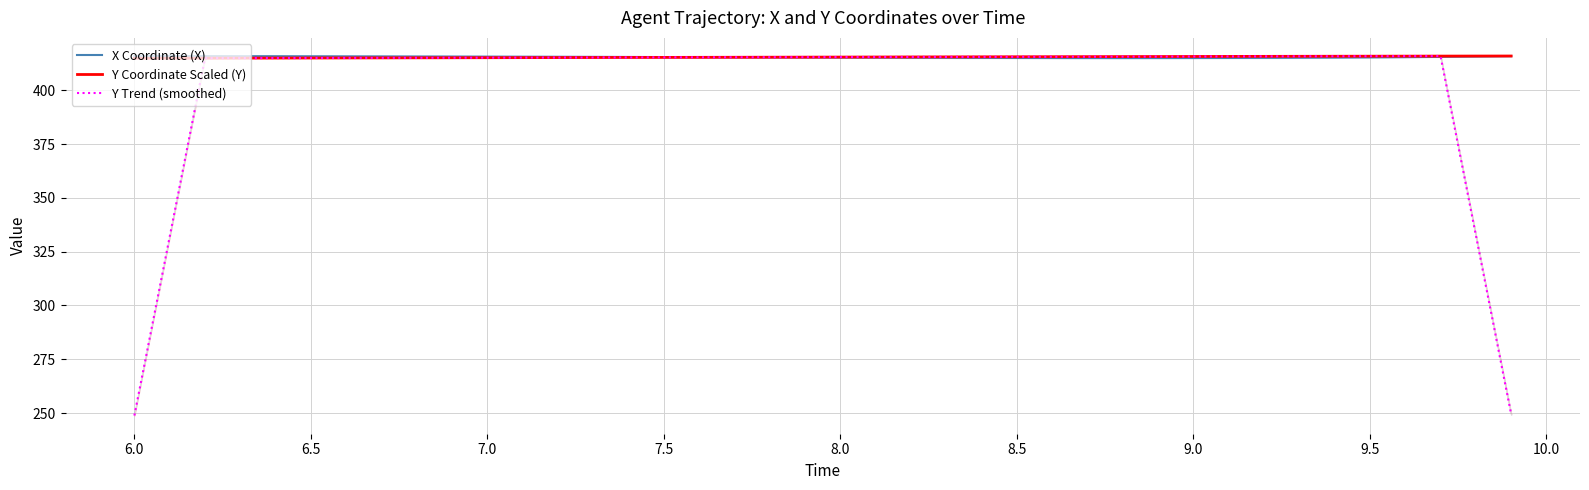

Is it true that Y Coordinate Scaled (Y) equals 415.1 at 7.0?

True